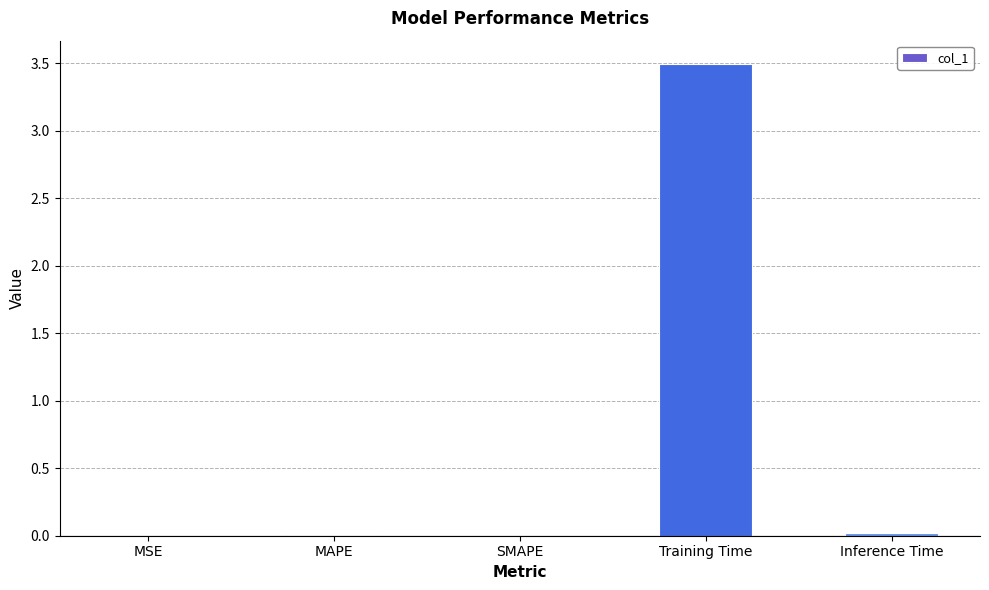

True or false: the data shows 3.5 at Training Time.

True